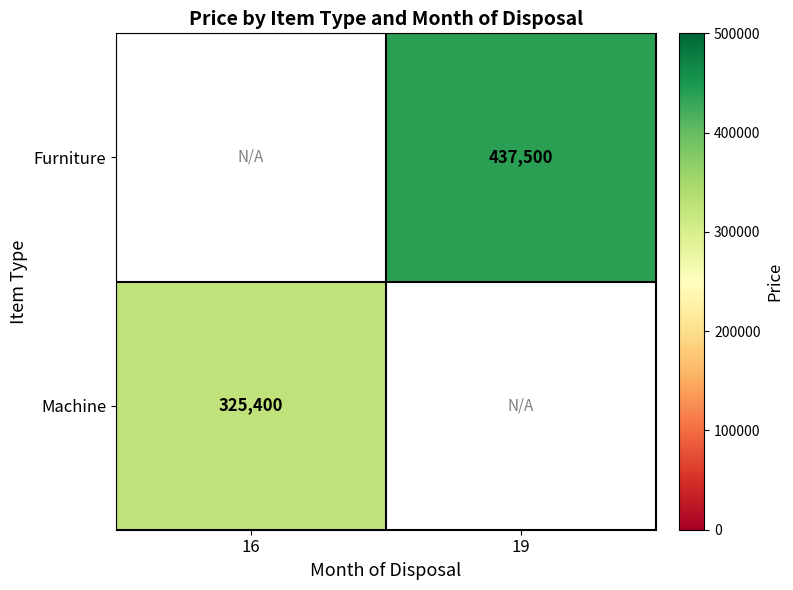

True or false: Machine has a value of 325400 at 16.

True